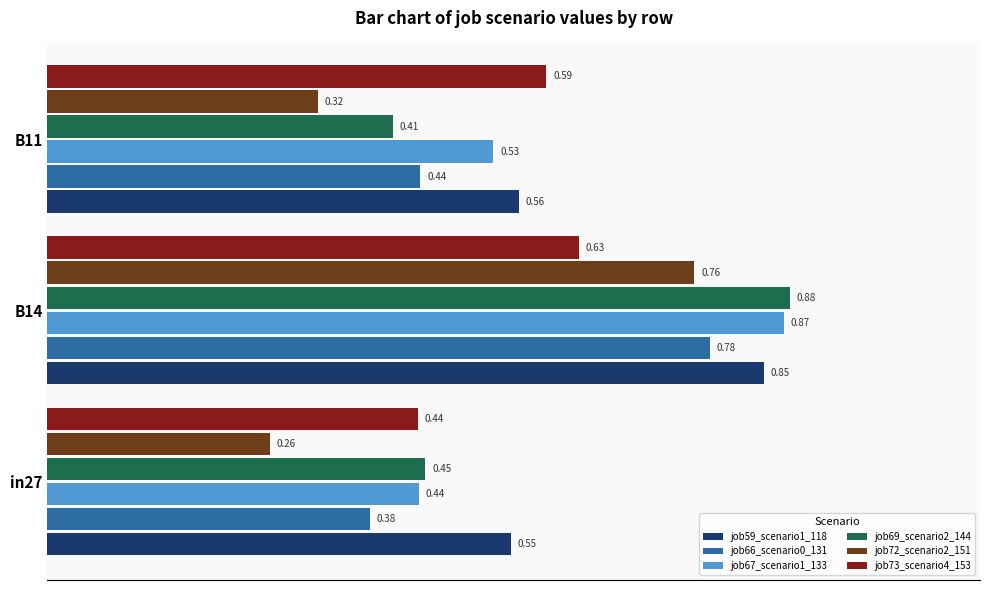

Which series has the widest spread of values?

job72_scenario2_151